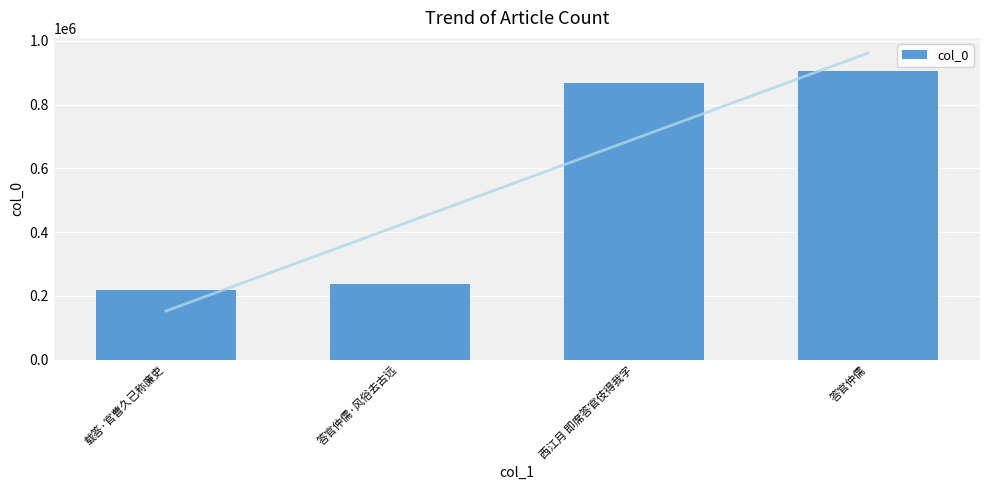

What is the sum of the values at 载答·官曹久已称廉吏 and 答官仲儒?

1122579